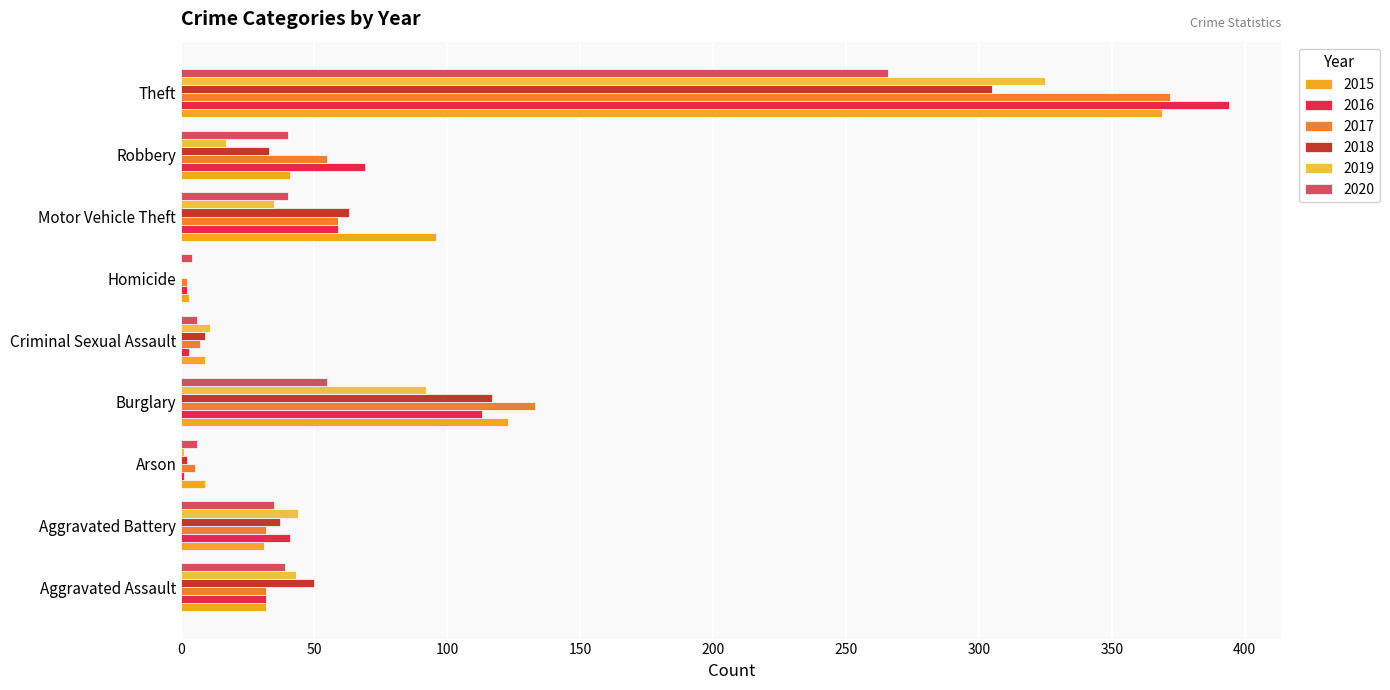

What position from the right is Burglary?

6